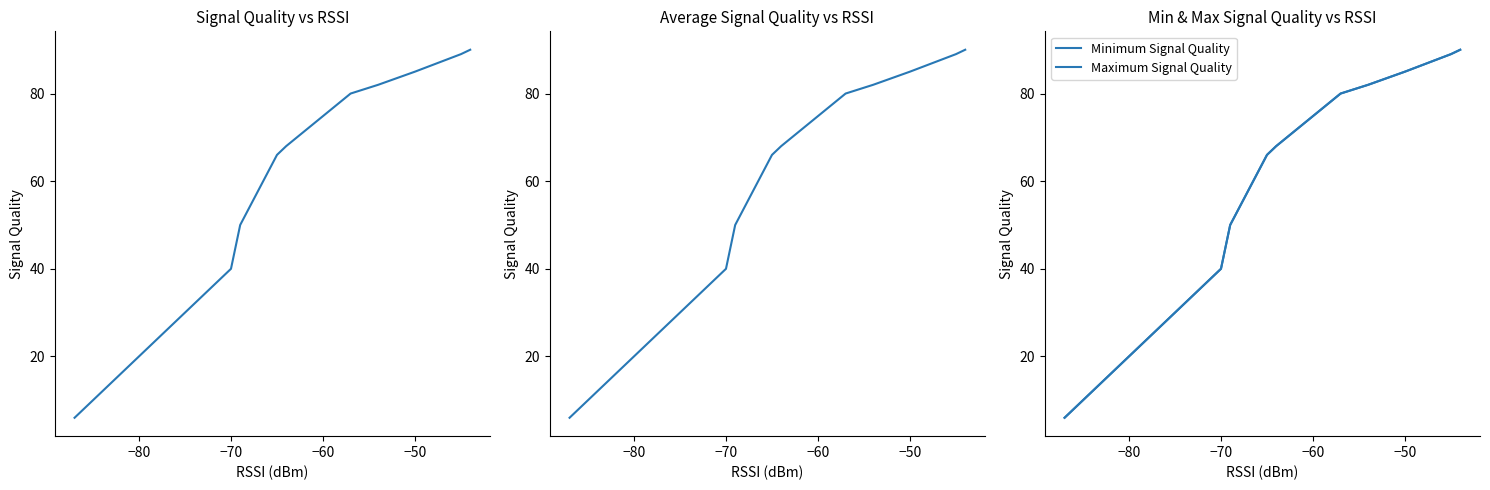

True or false: Average Signal Quality has more than 2 points higher than both neighbors.

False